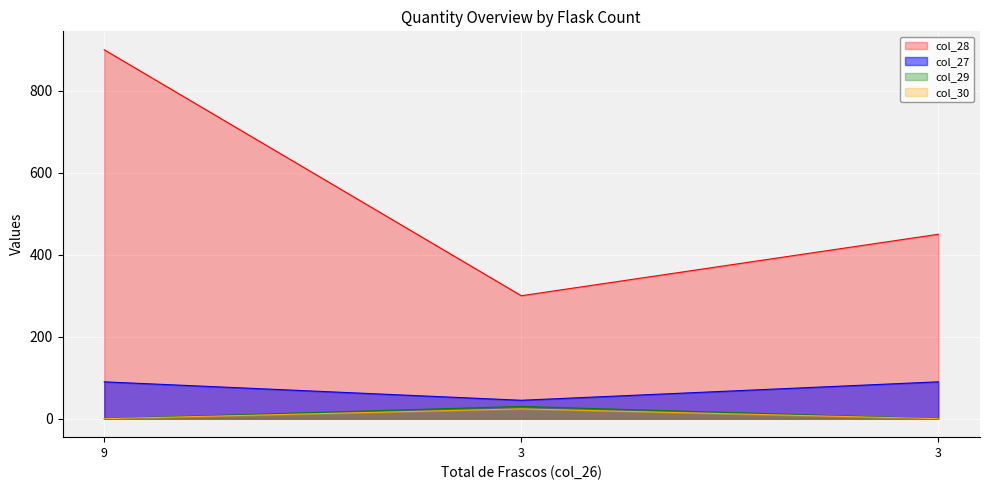

How many lines are shown in the chart?

4